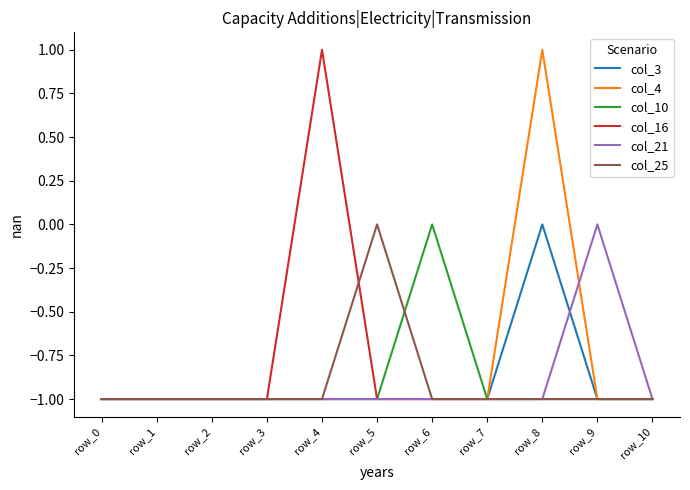

Which category has the highest value in the col_21 series?

row_9